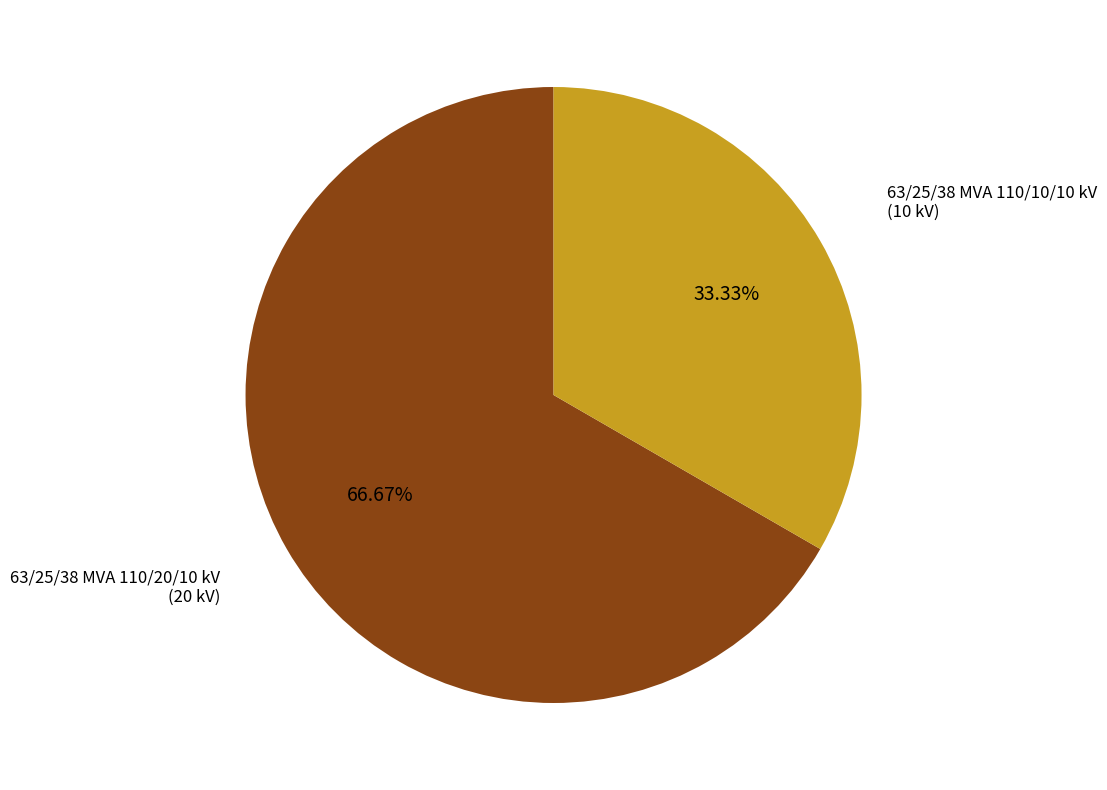

Is there a majority slice in this chart?

Yes